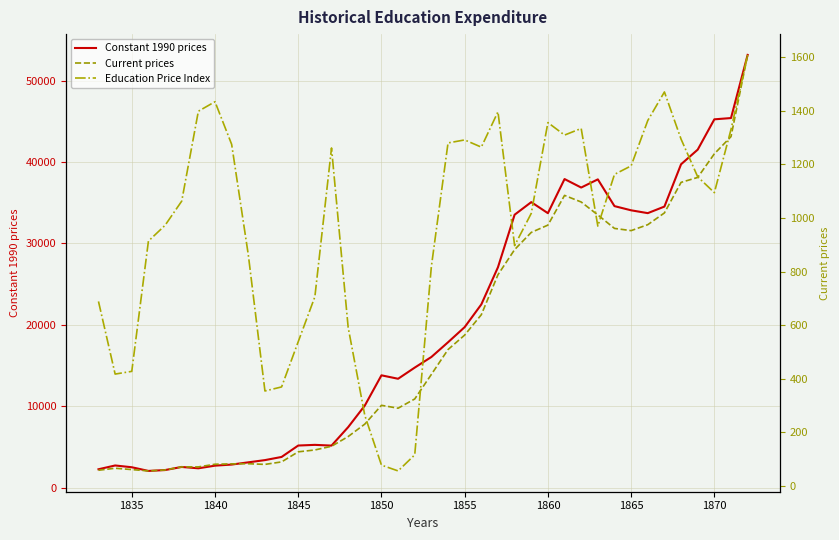

The value of Constant 1990 prices at 1840 is 4653.1. True or false?

False